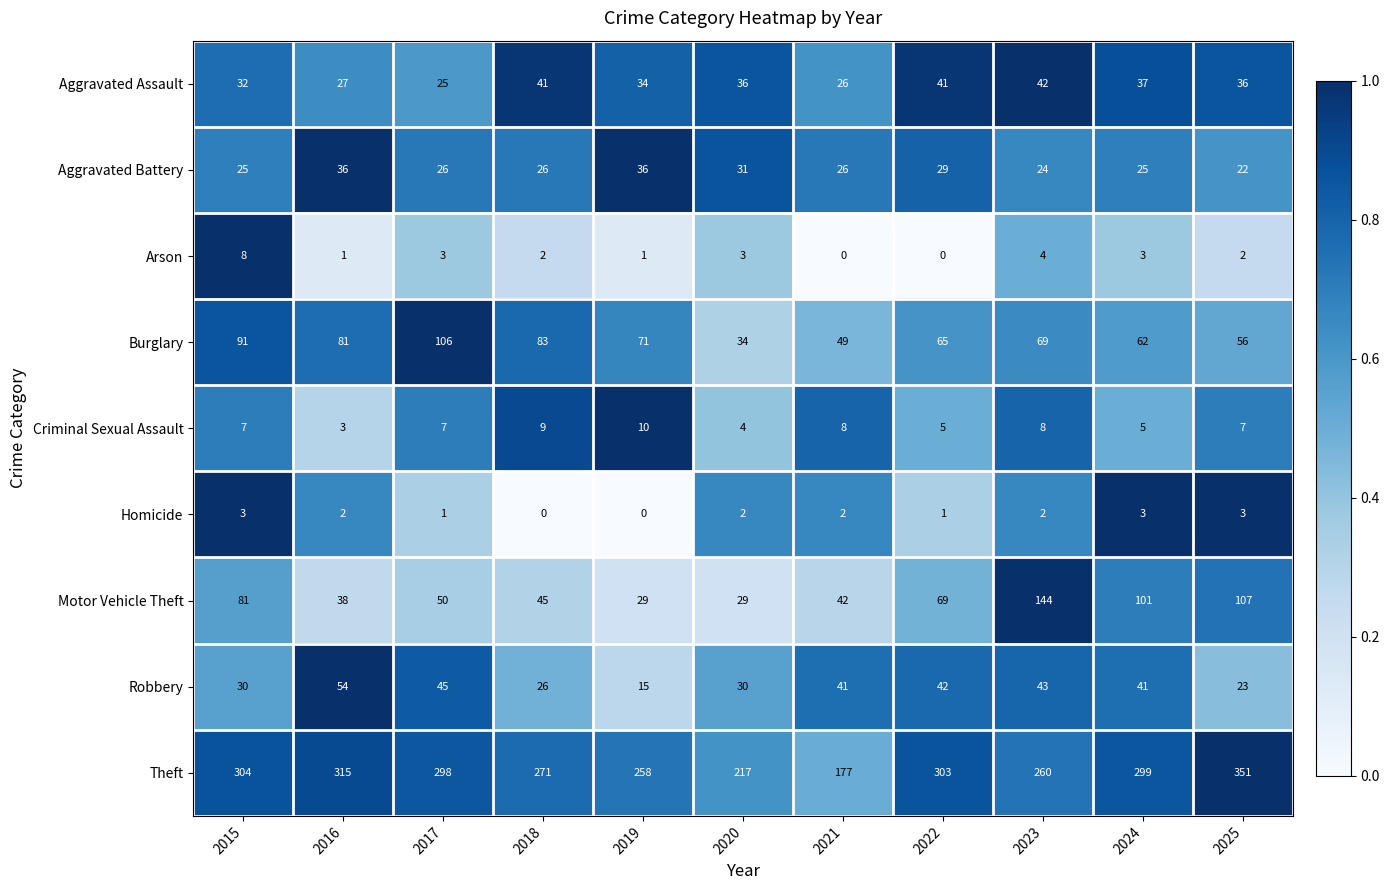

What value does the Burglary series have at 2018, to the nearest 5?

85